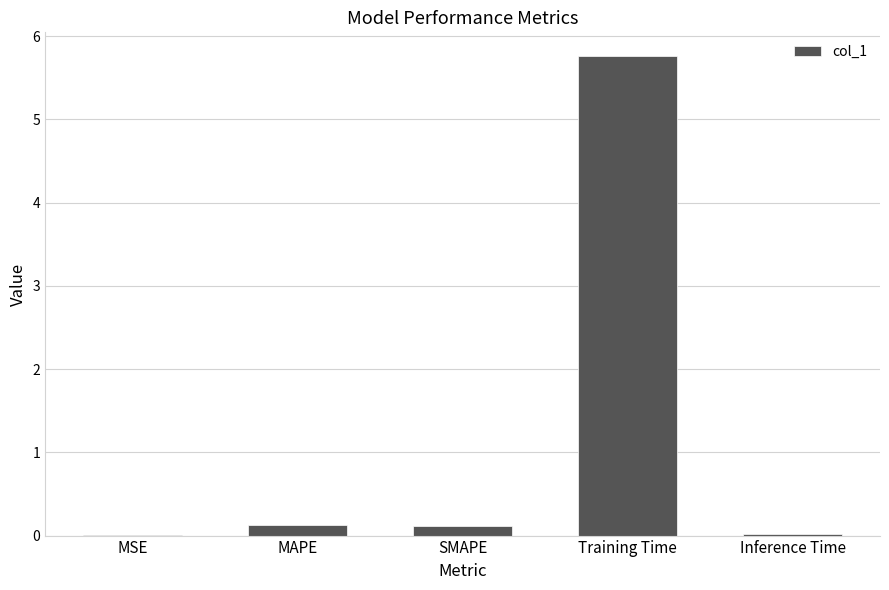

What is the maximum value shown in the chart?

5.8